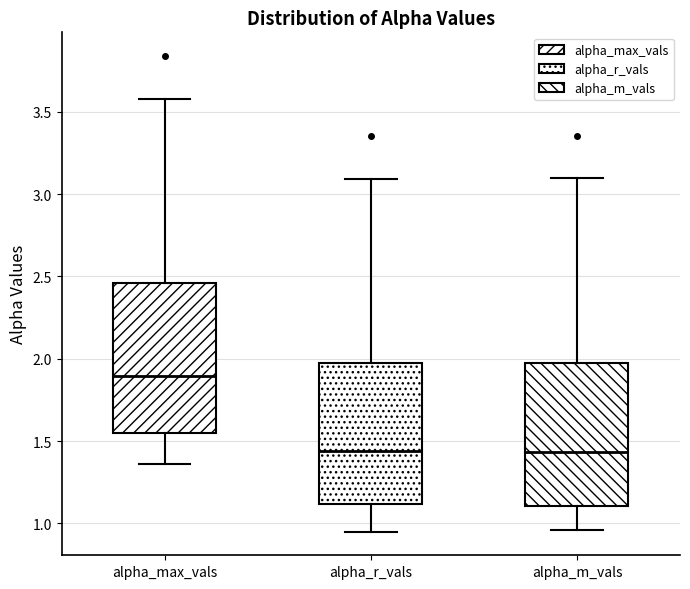

Where is the lower edge of the box for alpha_m_vals on the y-axis? The values are not printed on the chart, so give them approximately, as read against the axis.

1.10